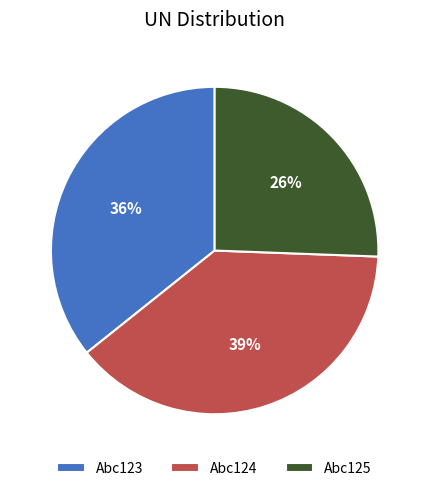

To the nearest percent, what is the combined percentage of Abc125 and Abc123?

61%